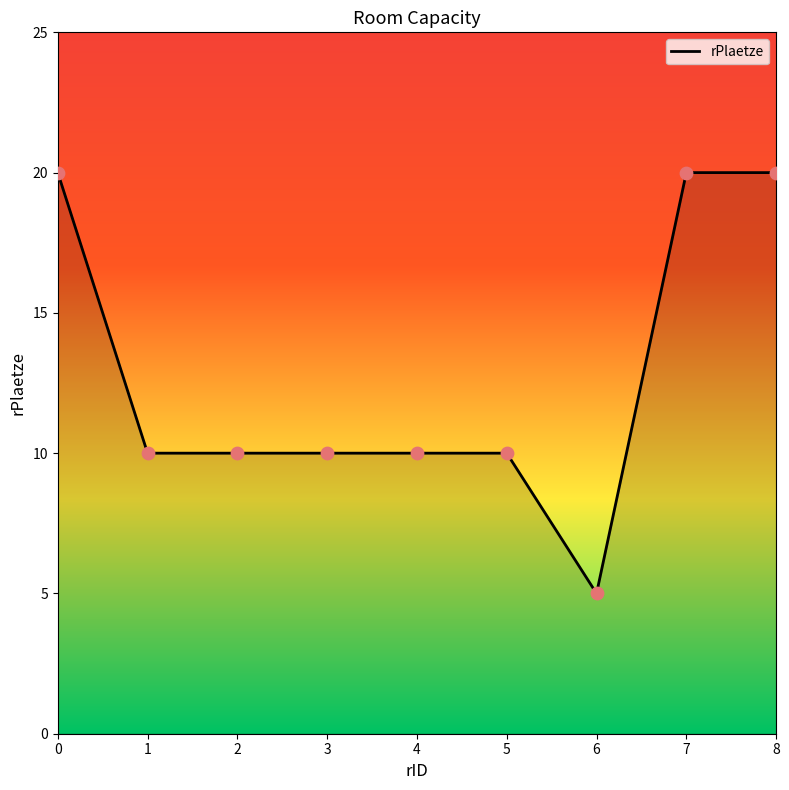

What is the ratio of the value at 1 to the value at 2?

1.0